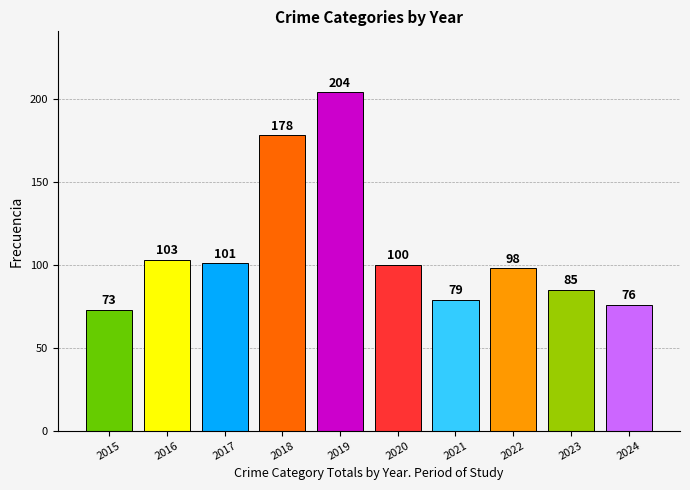

Between 2024 and 2020, which is larger?

2020